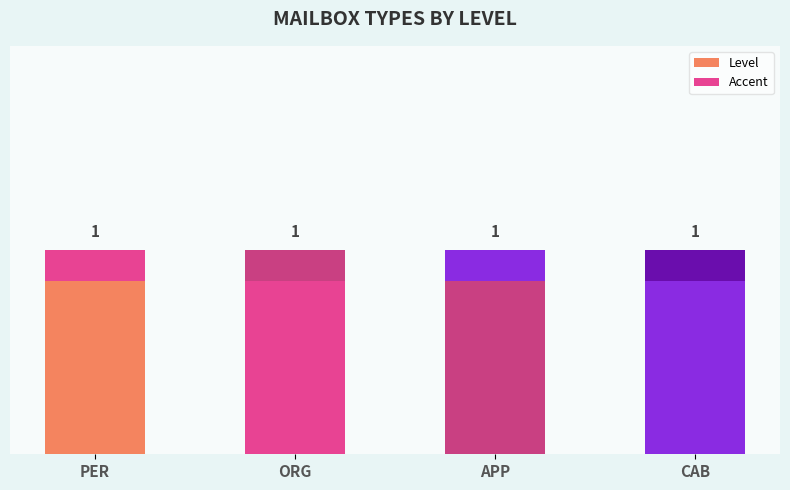

Reading left to right, what are all the values shown in this chart?

Level: 1.0	1.0	1.0	1.0
Accent: 0.2	0.2	0.2	0.2